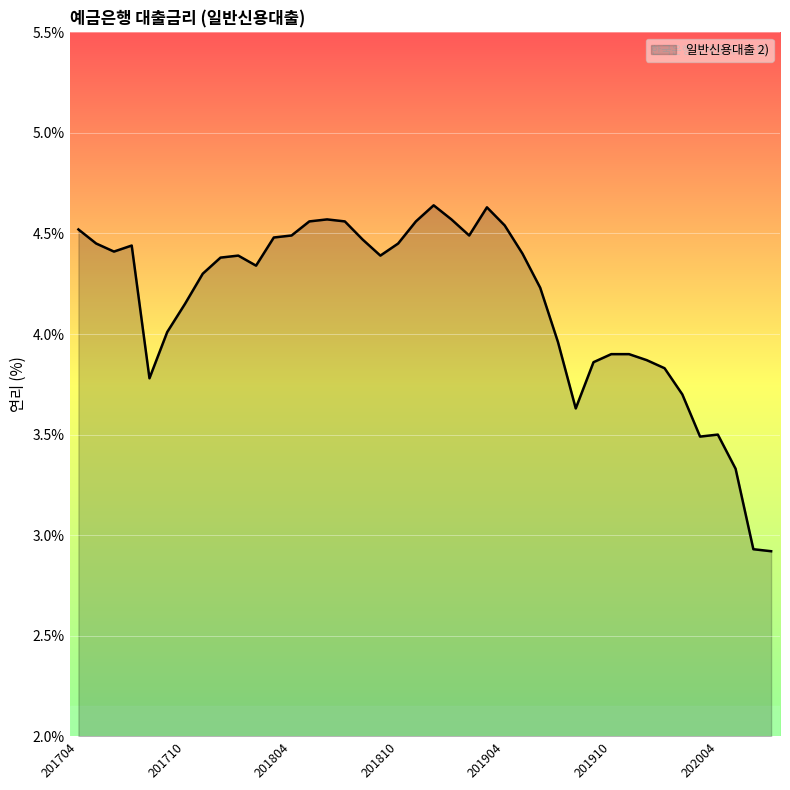

What is the minimum value shown in the chart?

2.9